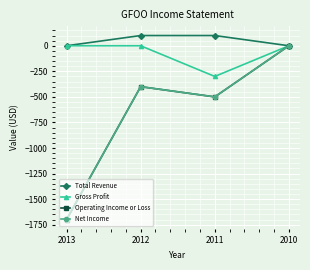

Does the chart have visible grid lines?

Yes